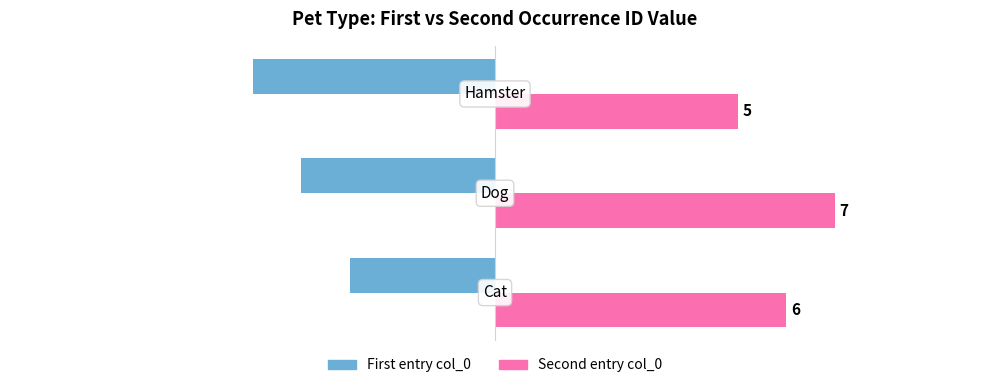

What is the smallest value displayed?

-5